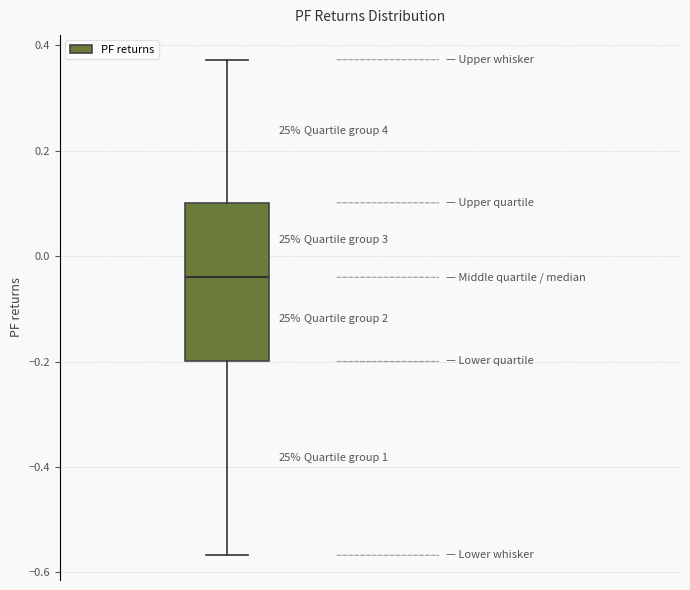

Transcribe this box plot: give where the median line is, the range the box spans, and where the two whiskers end, as read against the y-axis. The values are not printed on the chart, so give them approximately, as read against the axis.

median -0.04, box -0.20 to 0.10, whiskers -0.56 to 0.38